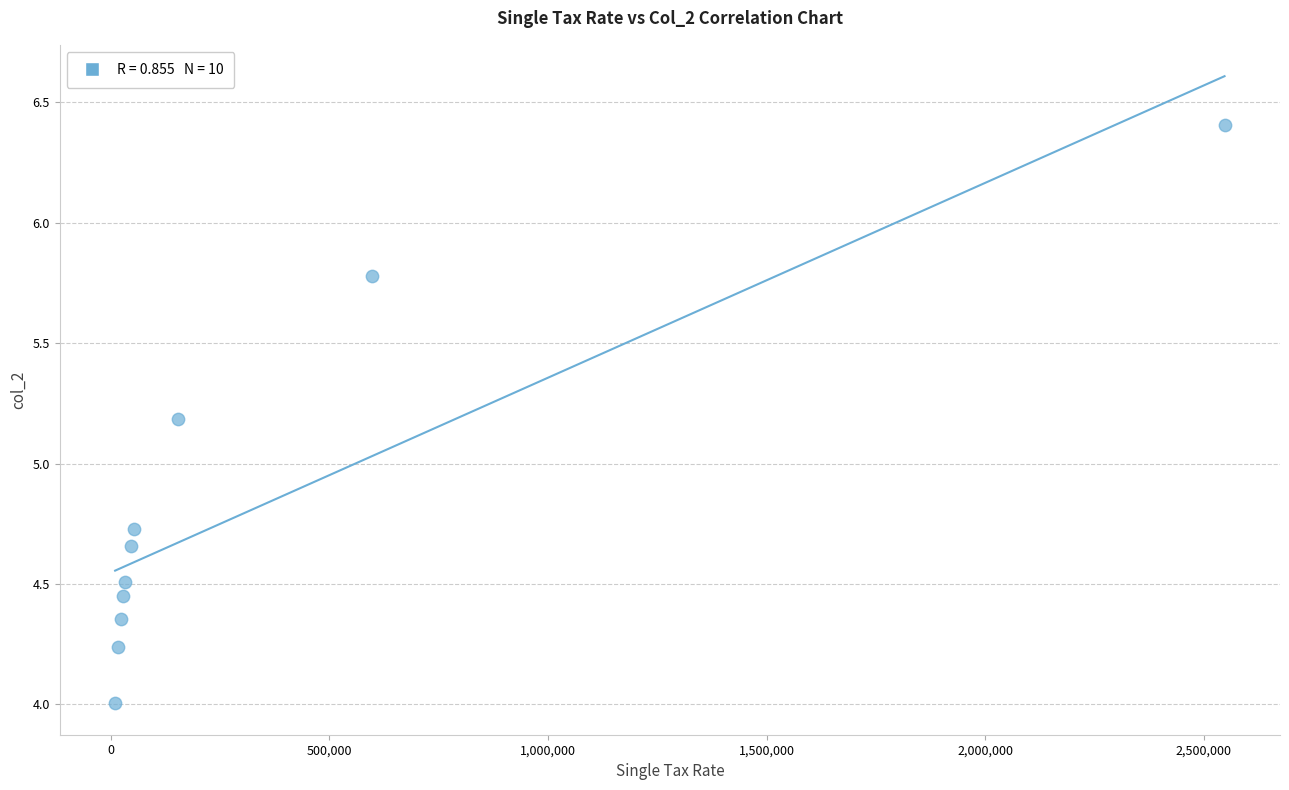

What Y value in the scatter plot is closest to 5?

5.2